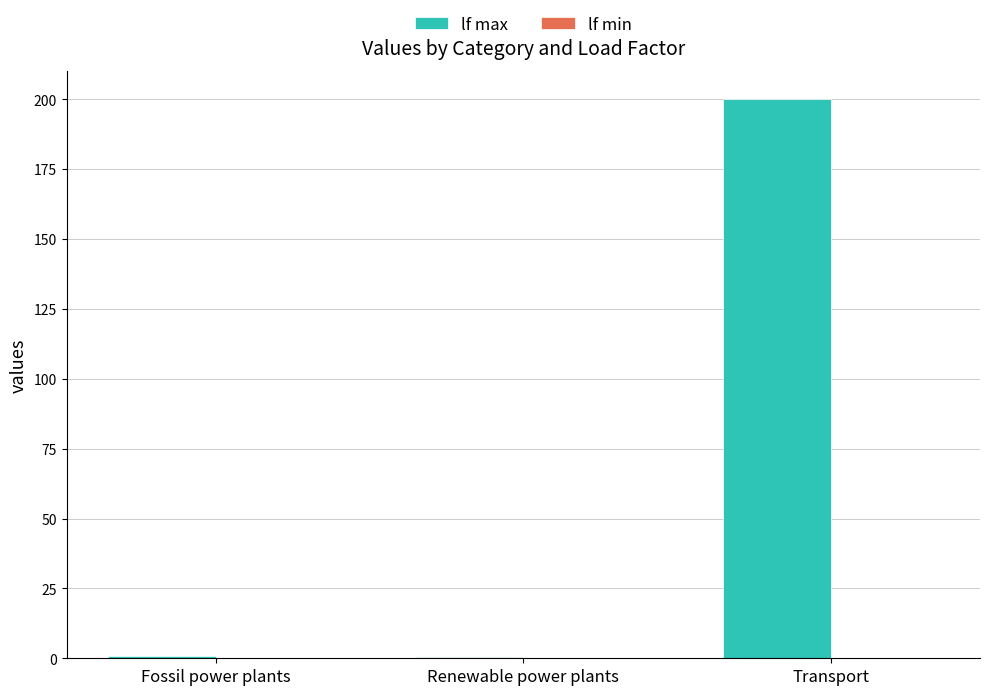

The value at Transport is 200.0. True or false?

True